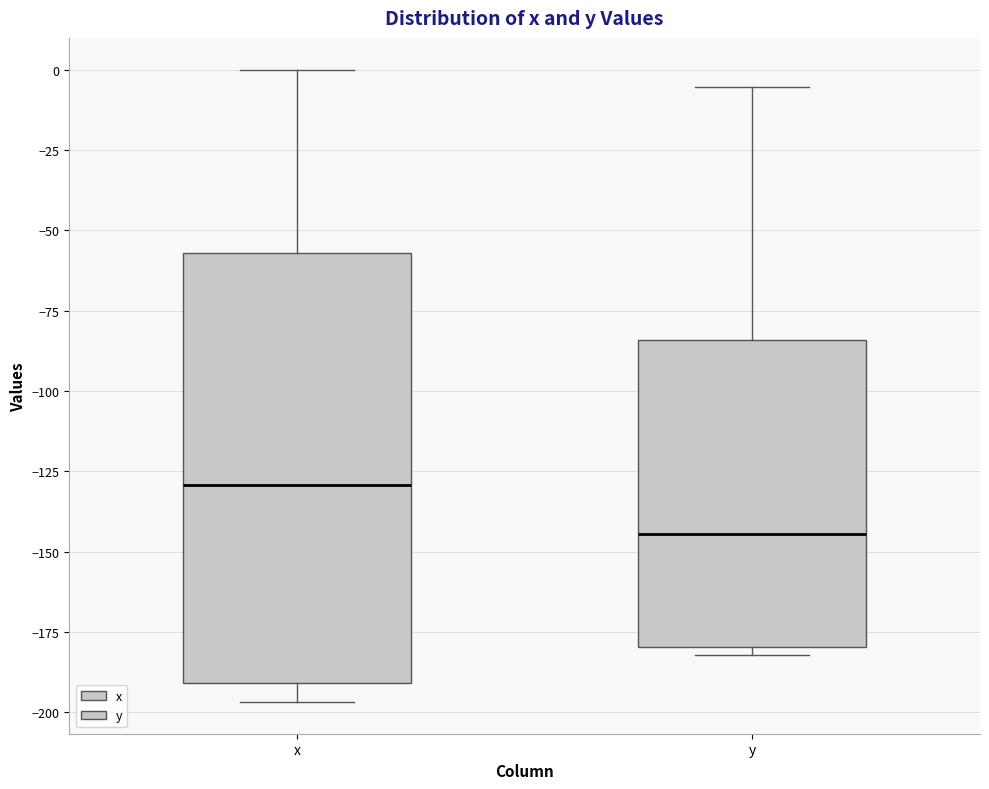

Reading left to right, transcribe this box plot: for each box, give where its median line is, the range the box spans, and where its two whiskers end, as read against the y-axis. The values are not printed on the chart, so give them approximately, as read against the axis.

x: median -130, box -190 to -55, whiskers -195 to 0
y: median -145, box -180 to -85, whiskers -180 (just below the box's lower edge) to -5